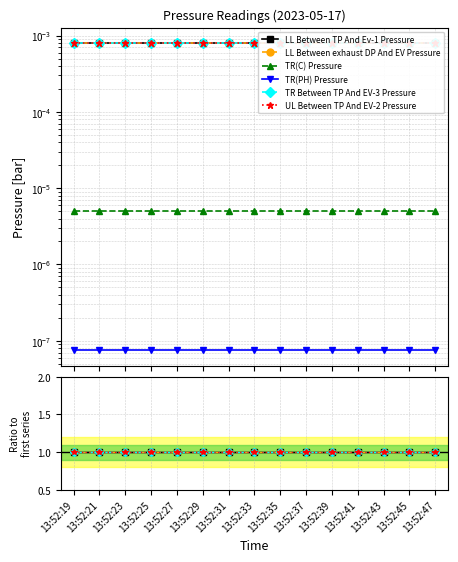

Between 13:52:39 and 13:52:27, which is larger?

13:52:39